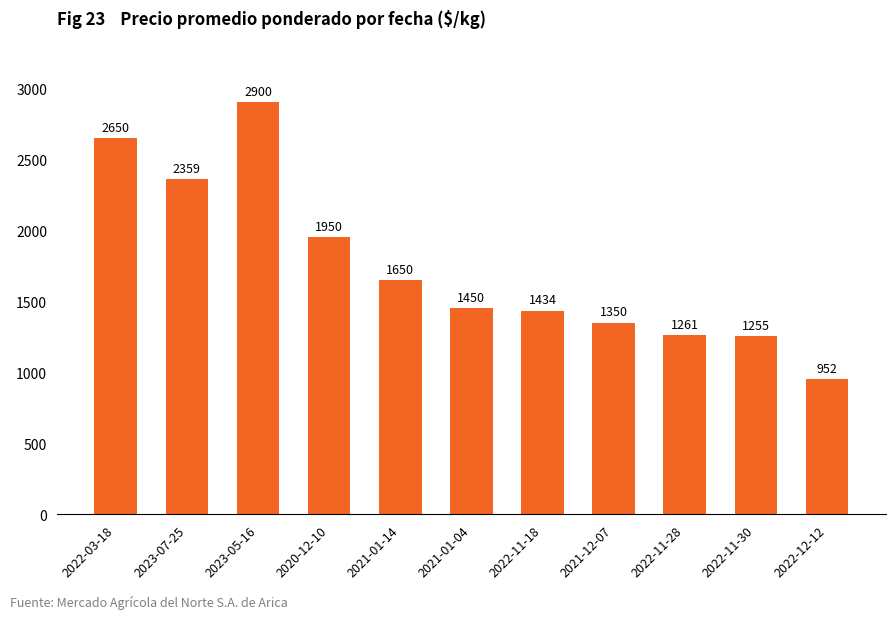

List the labels in order of value, largest first.

2023-05-16, 2022-03-18, 2023-07-25, 2020-12-10, 2021-01-14, 2021-01-04, 2022-11-18, 2021-12-07, 2022-11-28, 2022-11-30, 2022-12-12